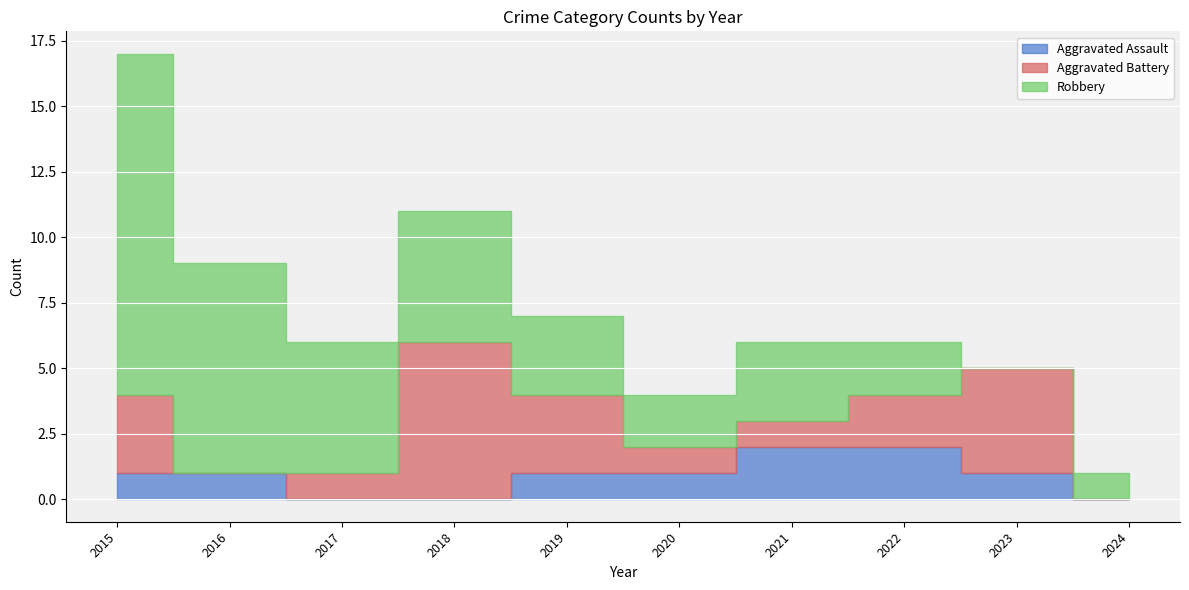

How many distinct data groups are displayed?

3